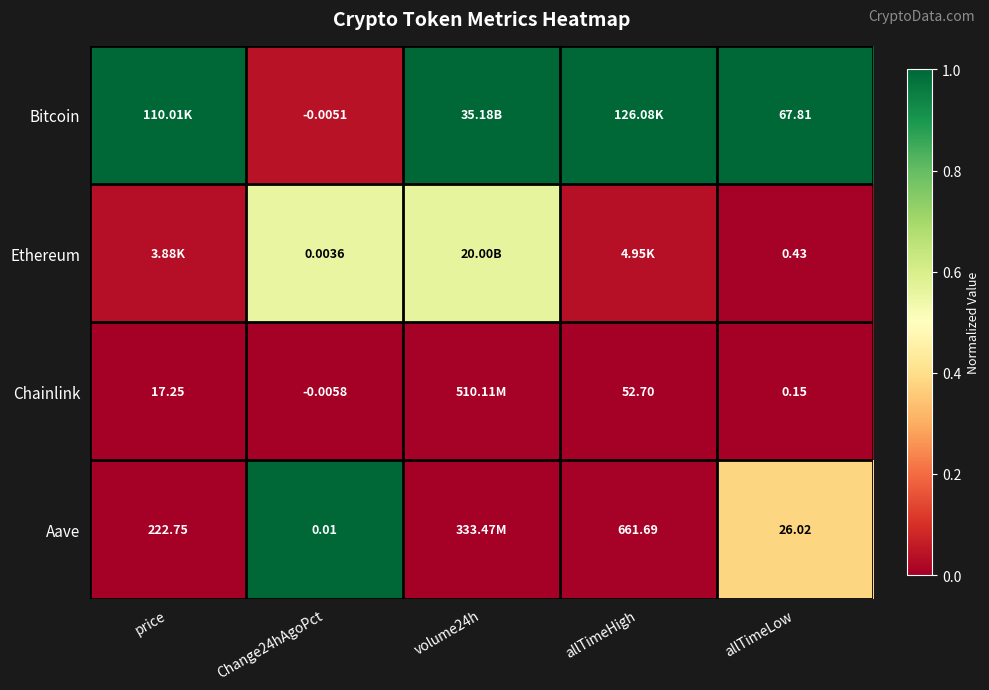

Rank the series at allTimeLow from lowest to highest value.

Chainlink, Ethereum, Aave, Bitcoin